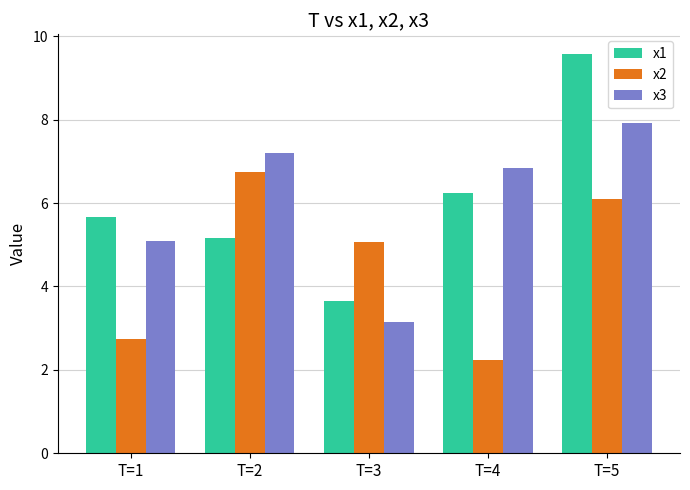

Is the value of x1 at T=2 greater than the value of x3 at T=2?

No